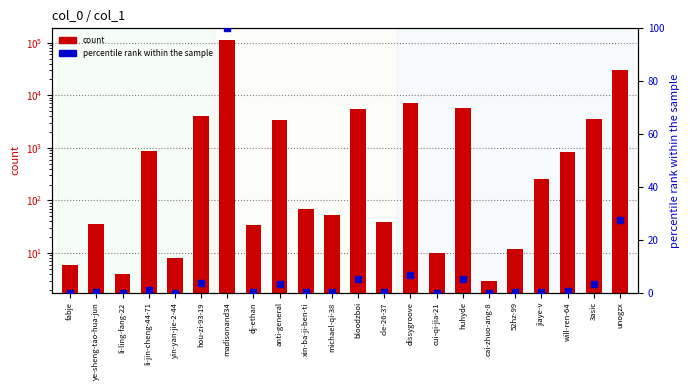

Which series has the largest Y range (max minus min)?

count